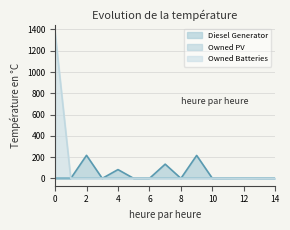

Between 13 and 6, which is larger?

13